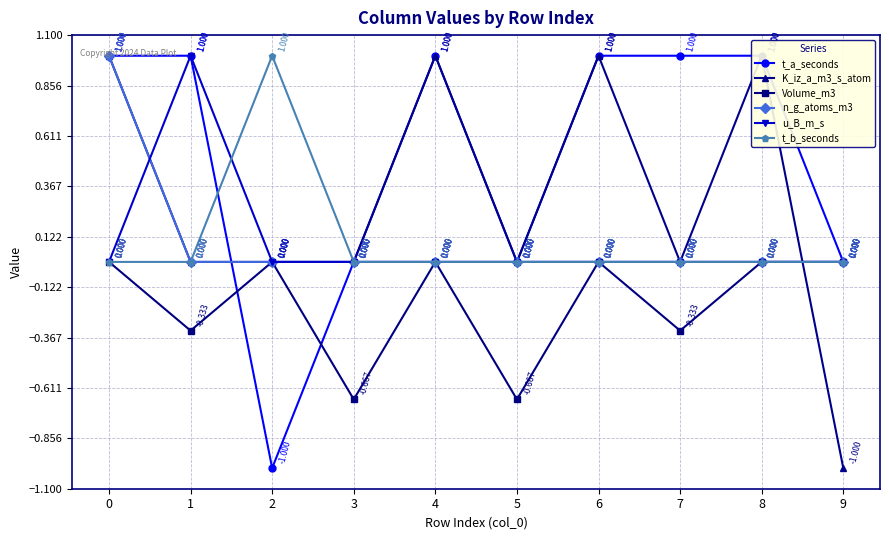

Which series has the widest spread of values?

t_a_seconds